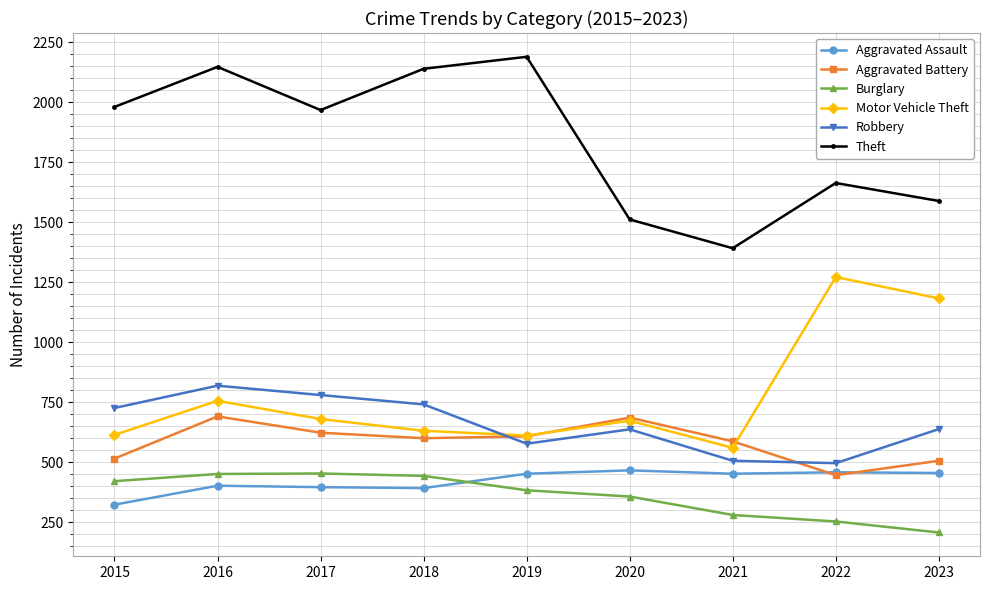

Where is the first local maximum for Motor Vehicle Theft?

2016